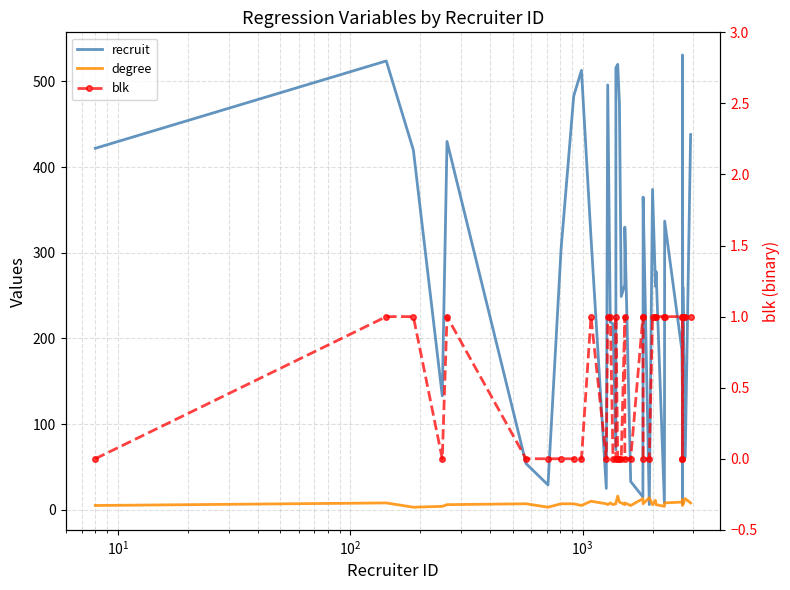

What is the difference between the maximum and second lowest values in the blk series?

1